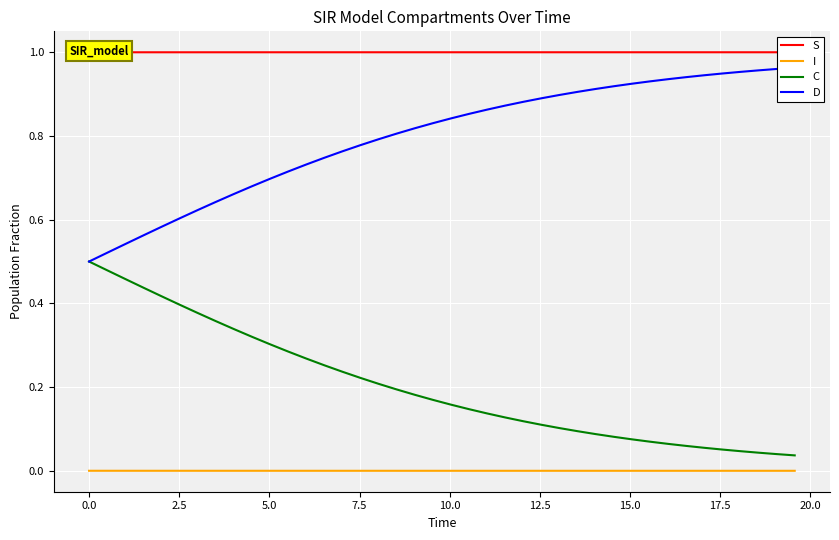

Count the I values in the range 0 to 1.

40